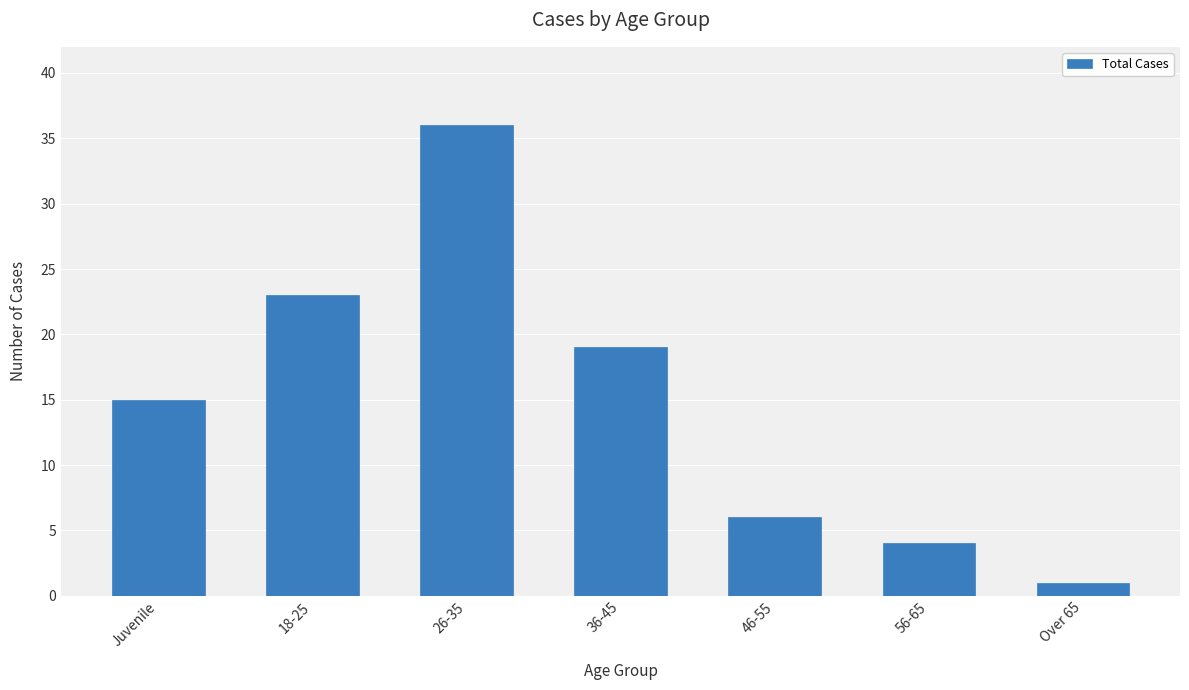

True or false: the data shows 36 at 26-35.

True